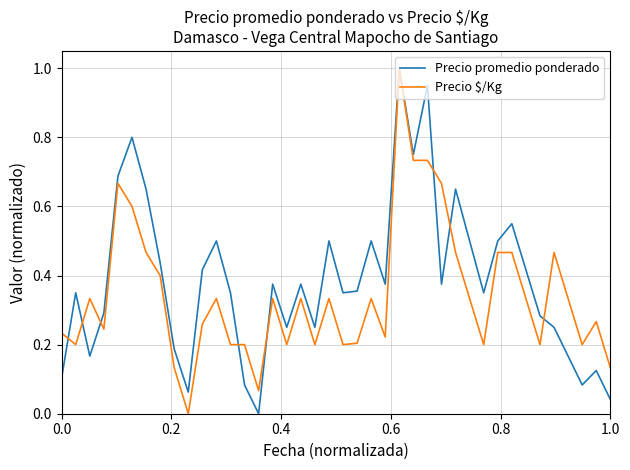

What is the greatest value displayed?

1.0